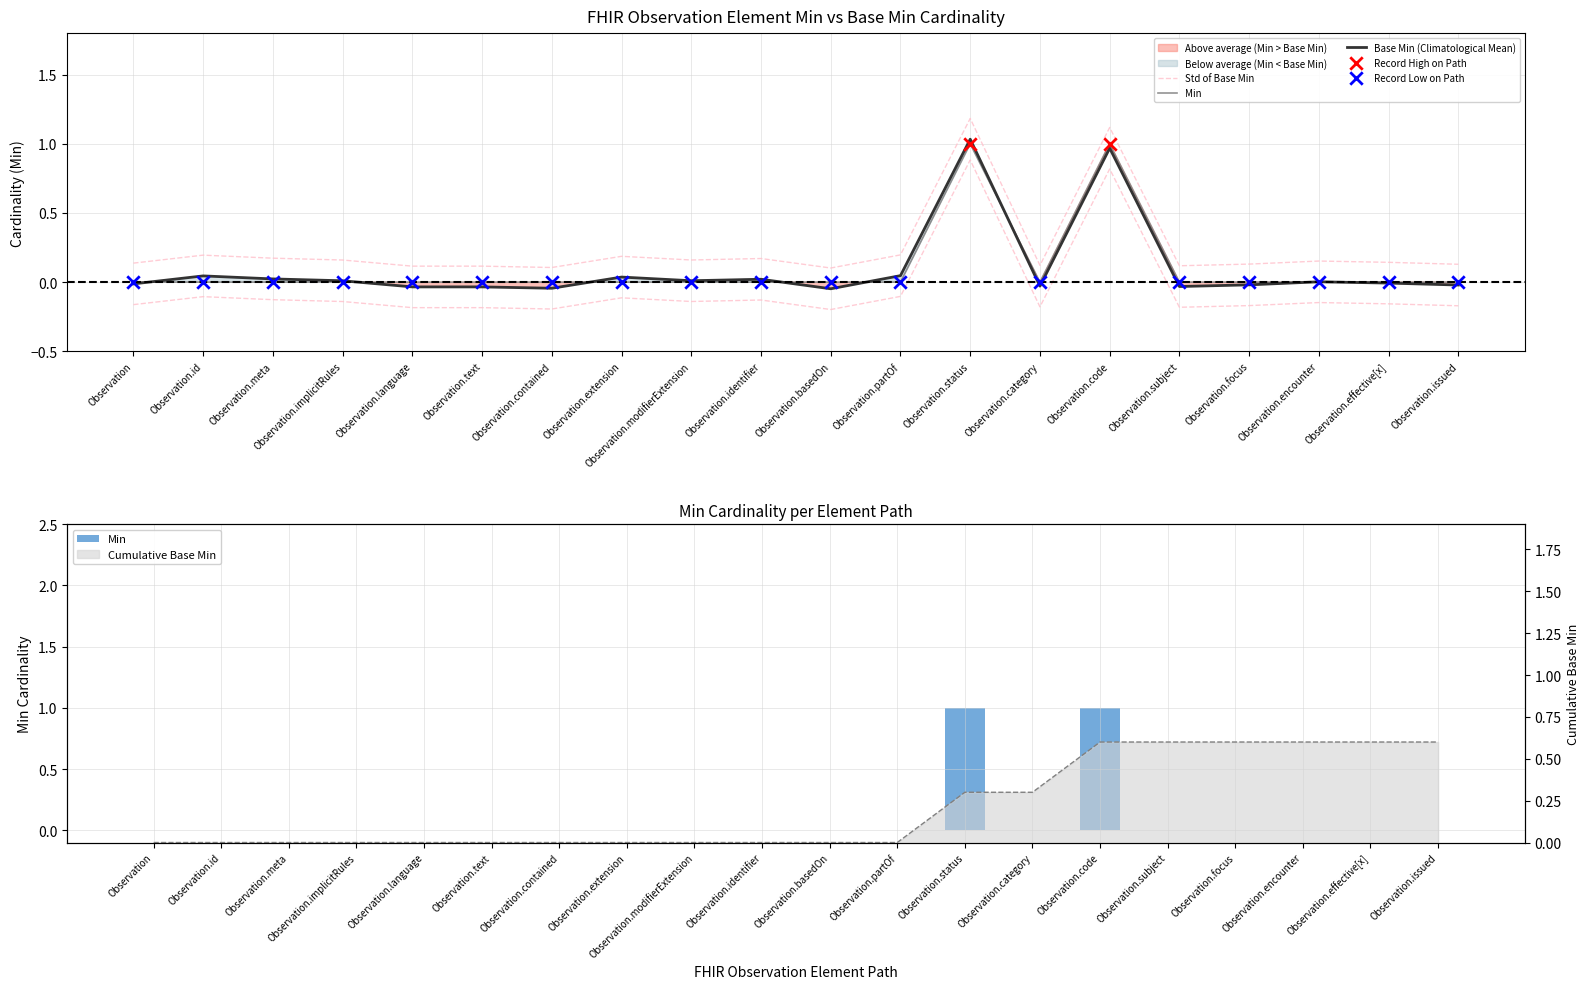

Which series contains the highest Y value?

Min